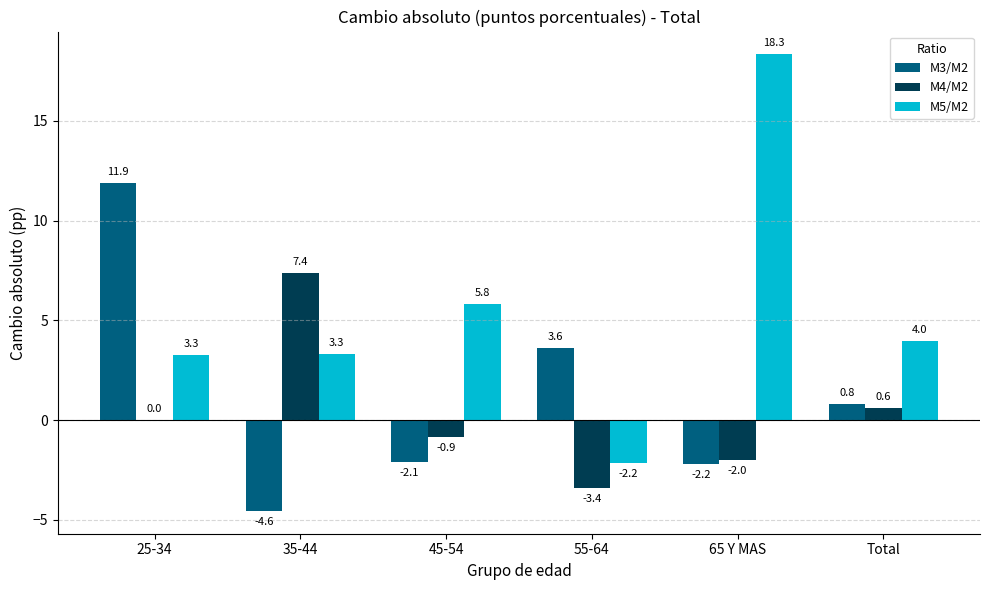

Reading left to right, what are all the values shown in this chart?

M3/M2: 11.9	-4.6	-2.1	3.6	-2.2	0.8
M4/M2: 0.0	7.4	-0.9	-3.4	-2.0	0.6
M5/M2: 3.3	3.3	5.8	-2.2	18.3	4.0